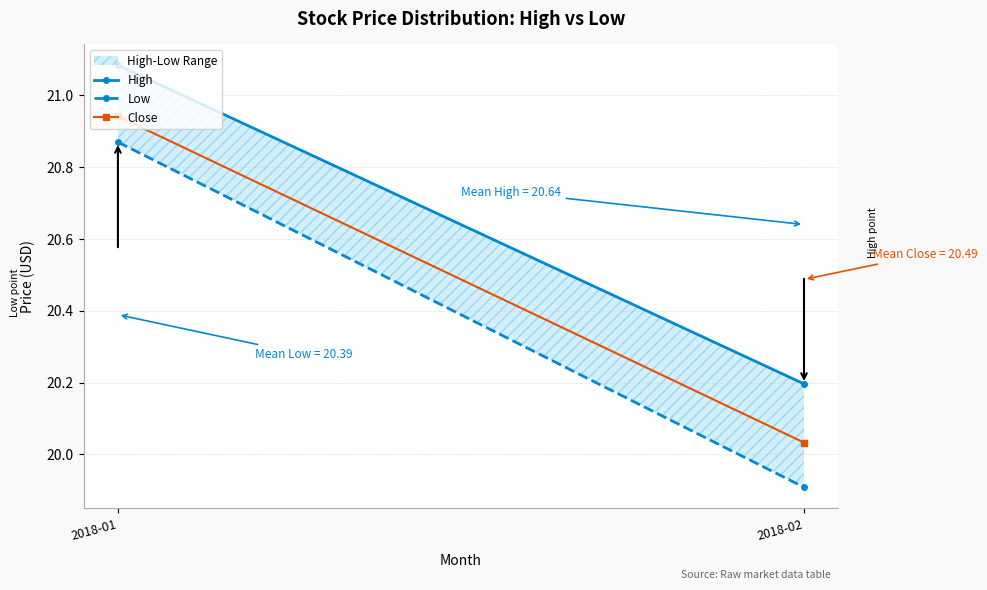

Which category has the highest value across all series?

2018-01